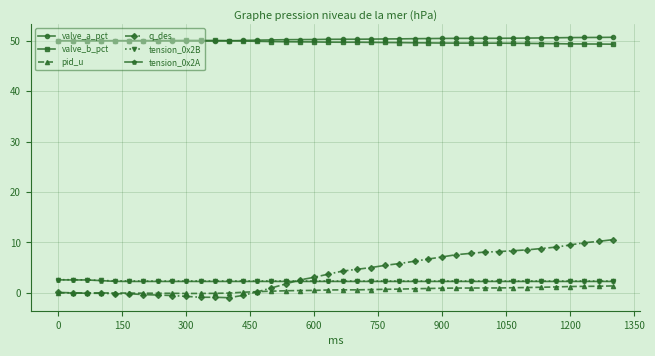

True or false: pid_u has more than 0 interior local peaks.

True